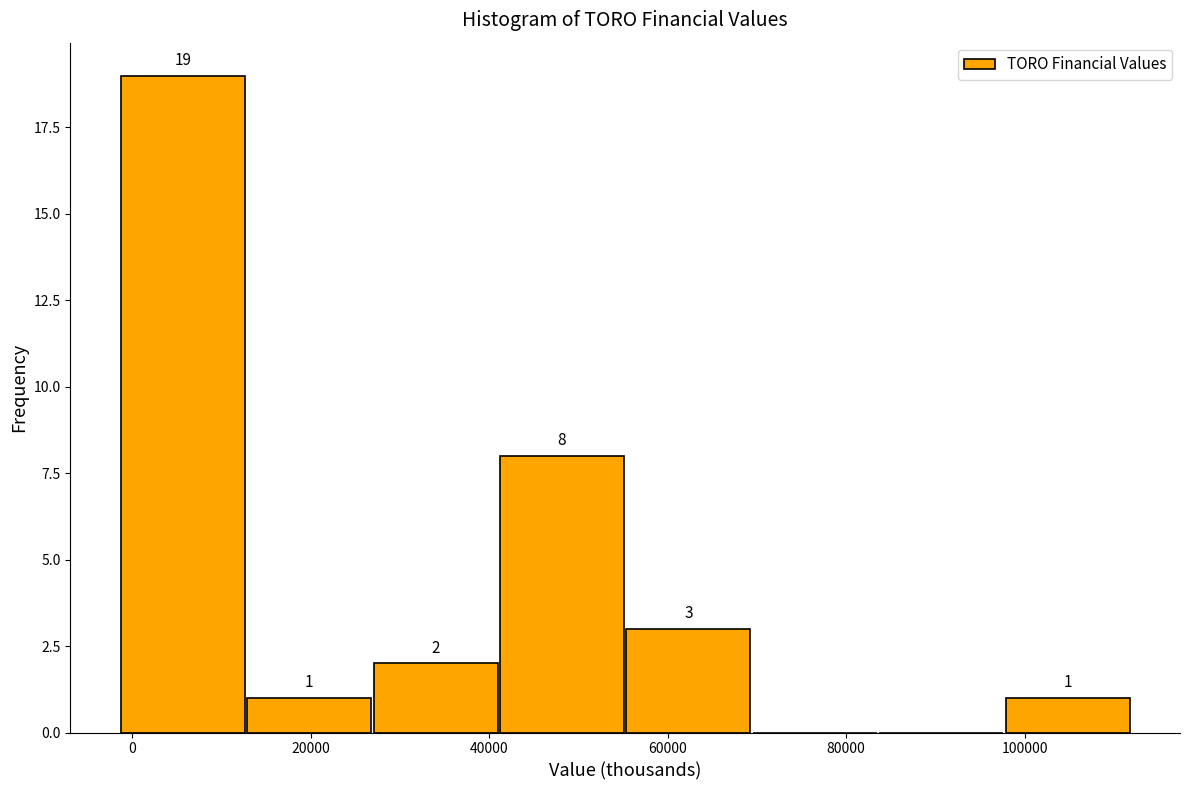

Over which range of the x-axis is the bar tallest?

-2000 to 12000